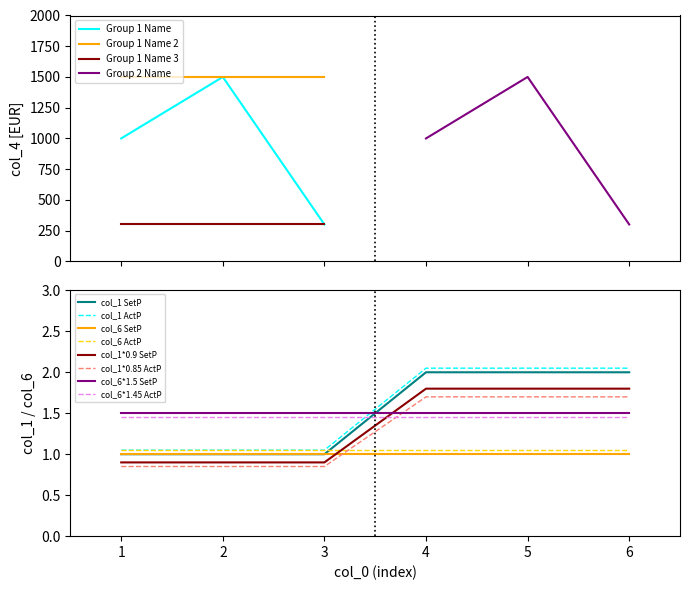

True or false: col_4 and col_1 cross at least once.

False